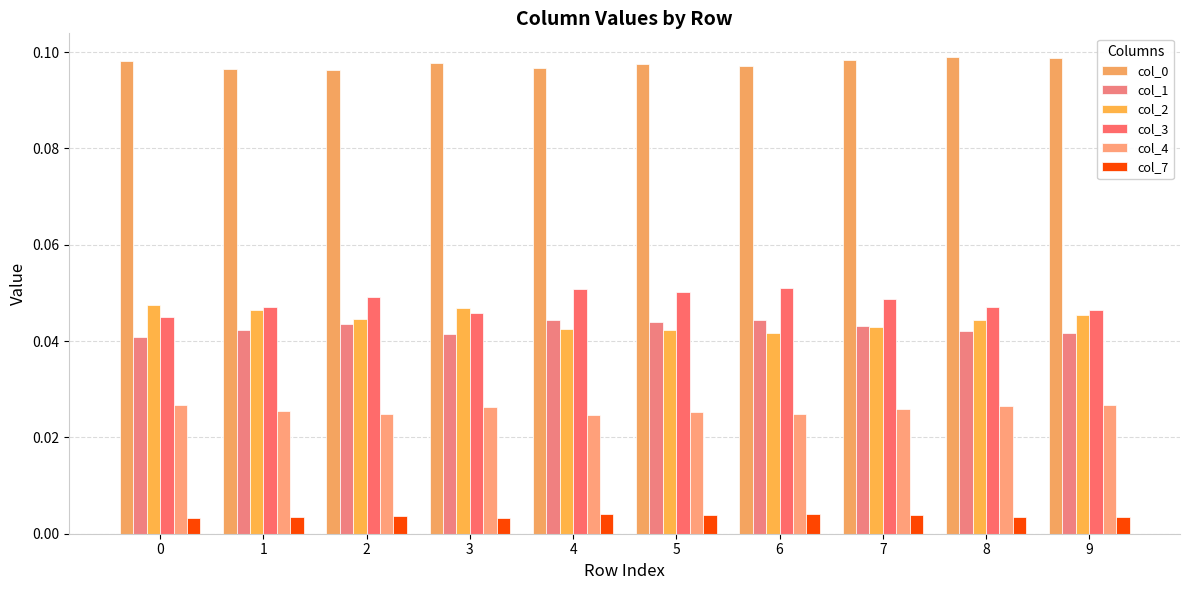

How many categories are shown in the chart?

10